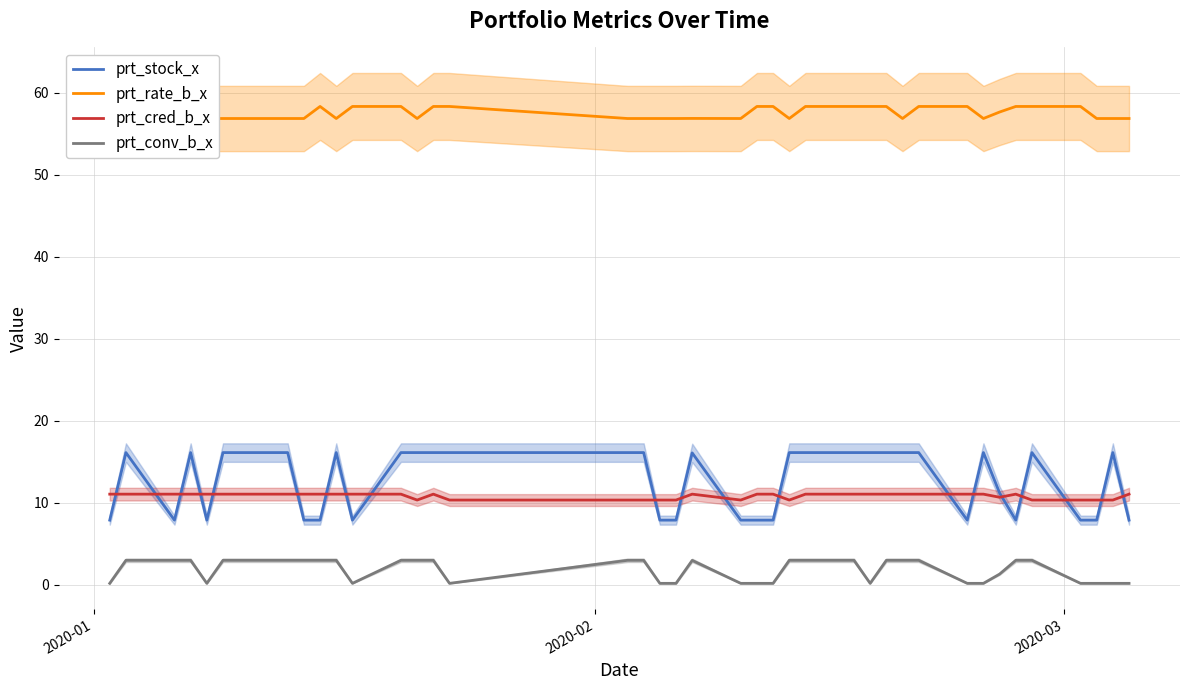

After their last crossing, which series has the higher values: prt_stock_x or prt_cred_b_x?

prt_cred_b_x